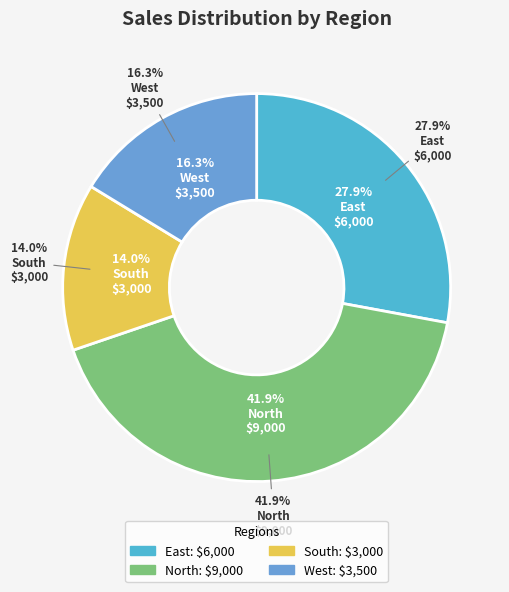

To the nearest percent, what percentage of the pie is South?

14%